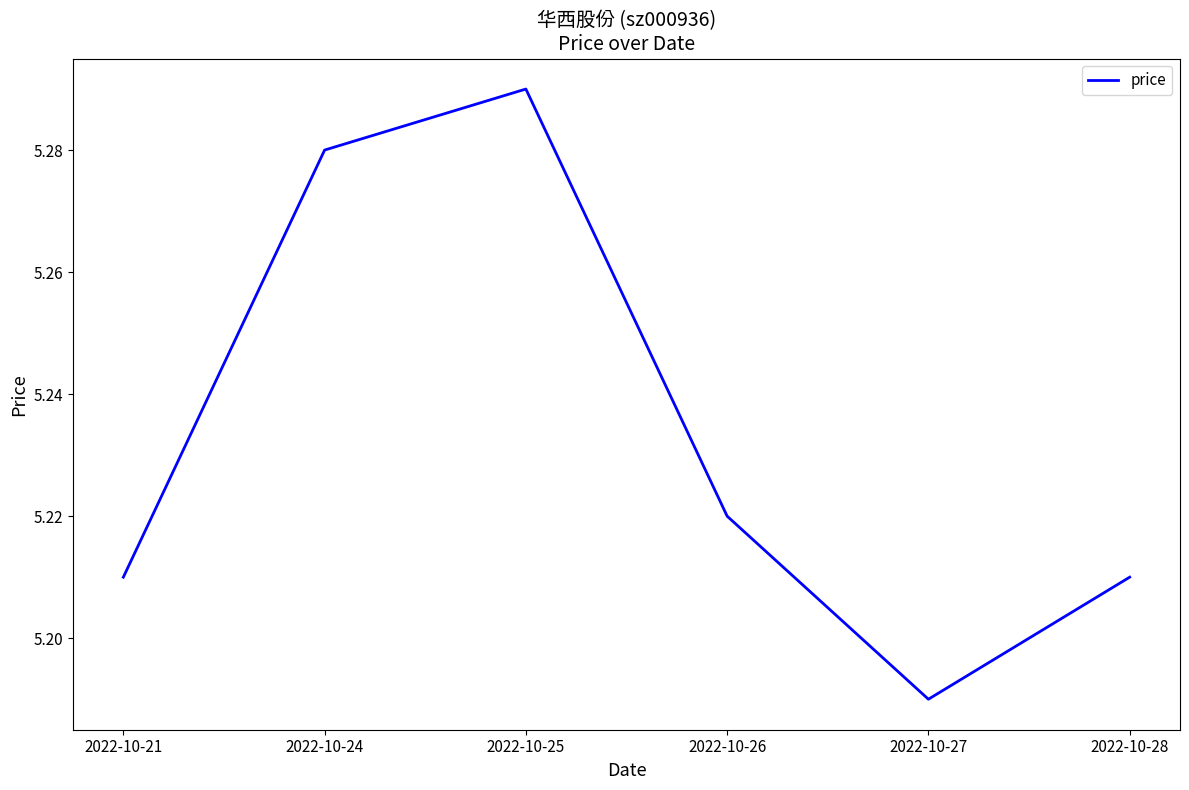

Which label corresponds to the smallest value in the chart?

2022-10-27